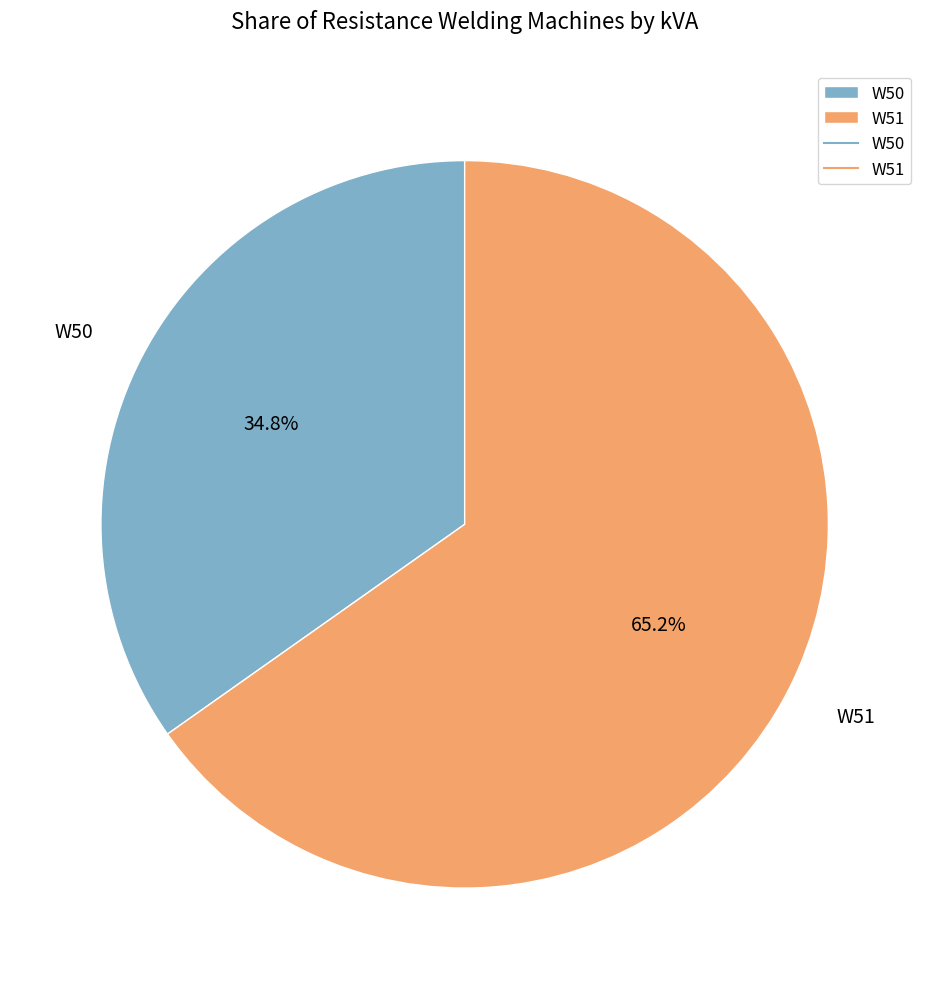

The W51 slice represents 74% of the pie. True or false?

False